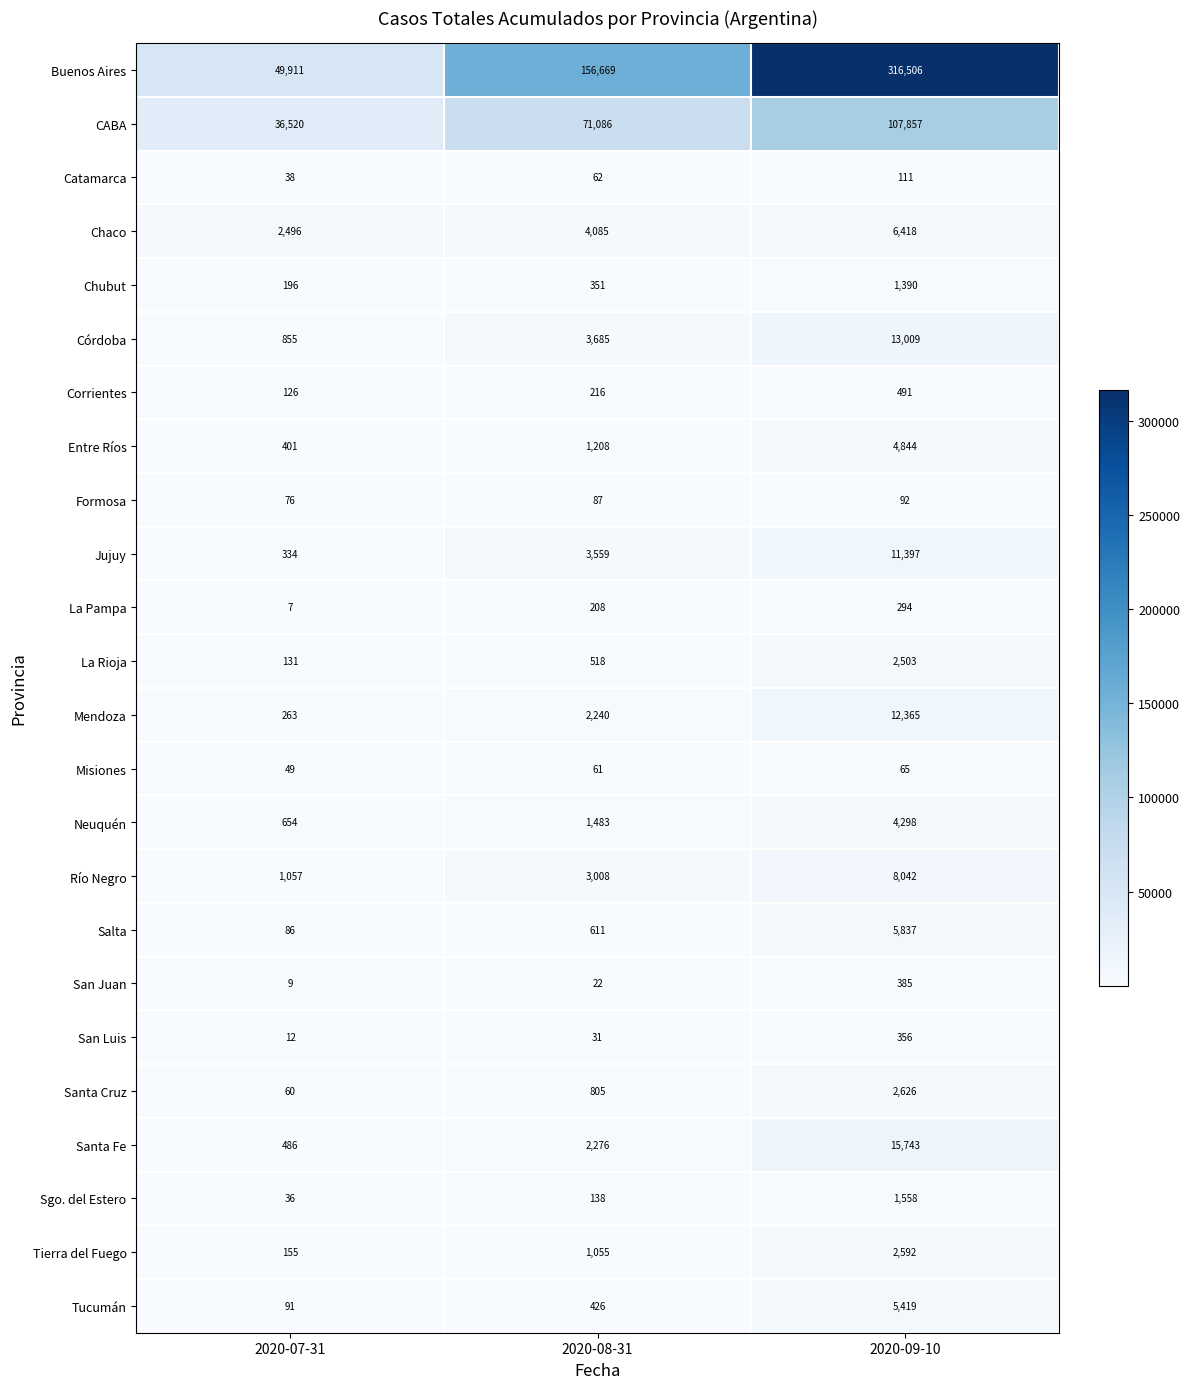

How many data points does each series have?

3